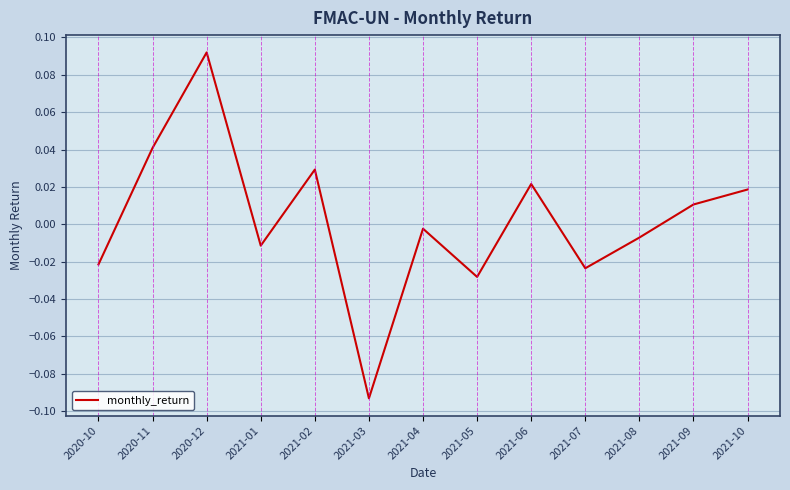

True or false: the data has more than 2 interior local peaks.

True